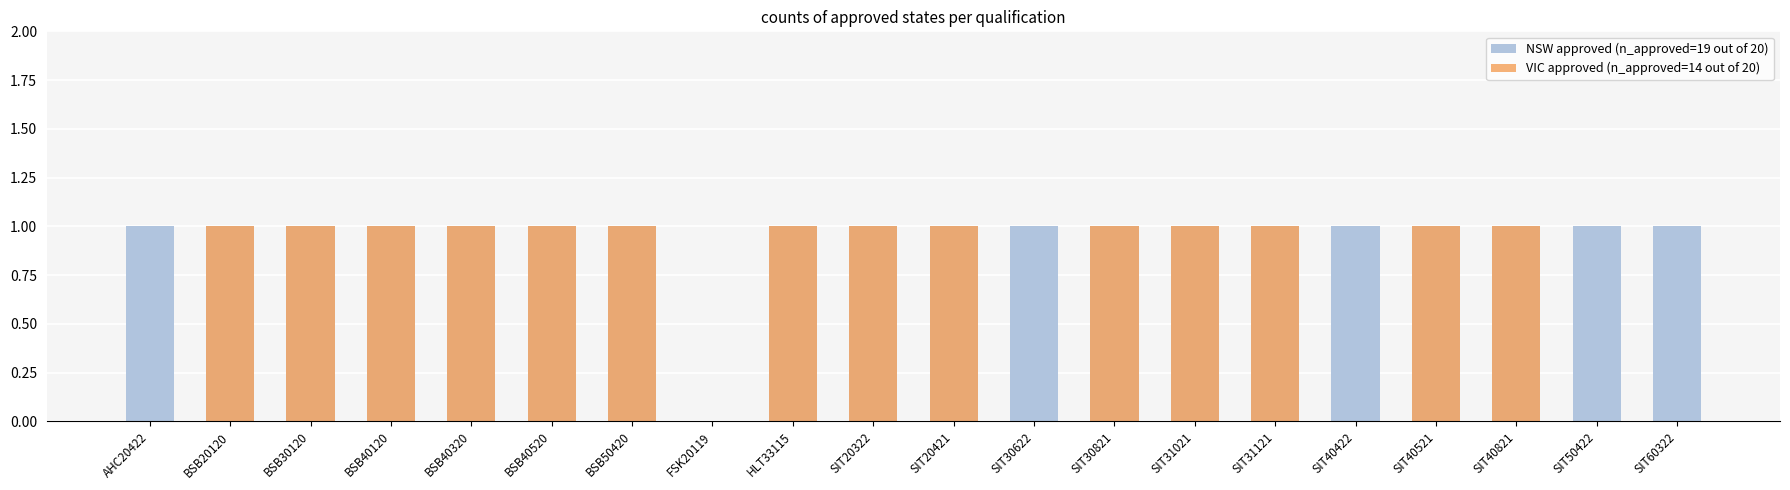

Which series has the largest total across all categories?

NSW approved (n_approved=19 out of 20)